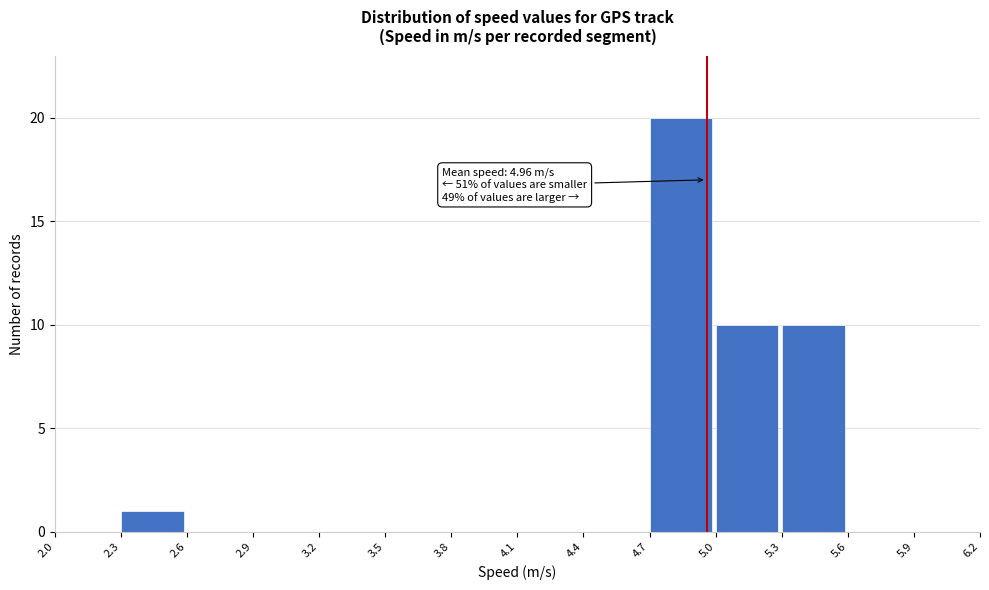

Which range on the x-axis has the tallest bar?

4.7 to 5.0